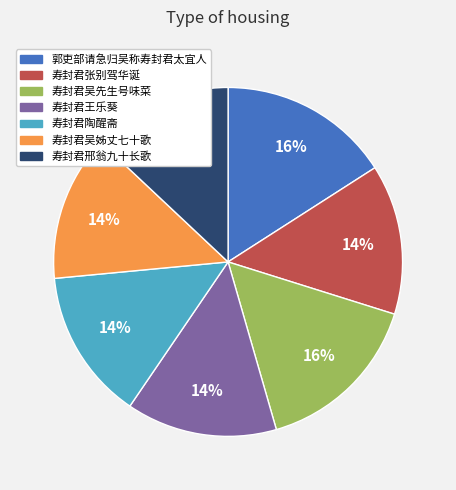

Combined, do 郭吏部请急归吴称寿封君太宜人 and 寿封君邢翁九十长歌 account for over 50%?

No